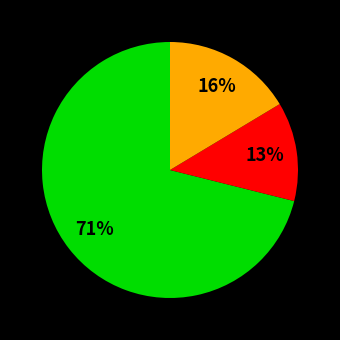

How many slices are in this pie chart?

3